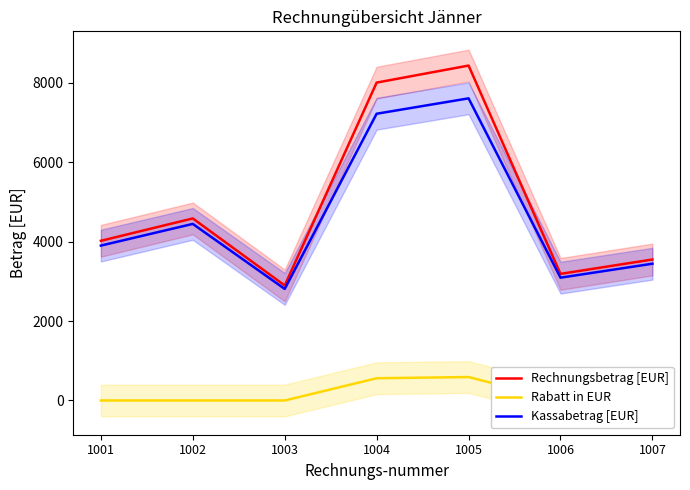

Reading right to left, transcribe all the data shown in this chart.

Rechnungsbetrag [EUR]: 1007=3549.0	1006=3187.0	1005=8430.0	1004=8001.0	1003=2895.0	1002=4582.0	1001=4019.0
Rabatt in EUR: 1007=0.0	1006=0.0	1005=590.1	1004=560.1	1003=0.0	1002=0.0	1001=0.0
Kassabetrag [EUR]: 1007=3442.5	1006=3091.4	1005=7604.7	1004=7217.7	1003=2808.2	1002=4444.5	1001=3898.4